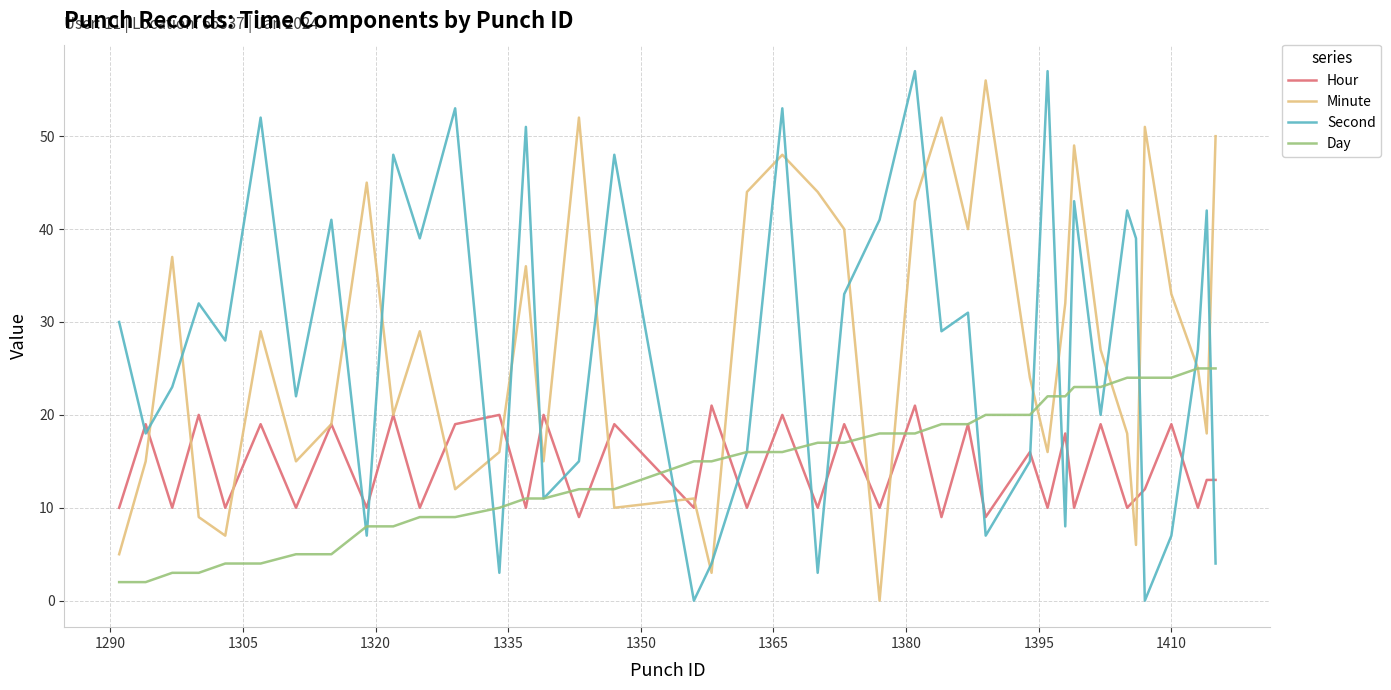

Which series ends up on top after the final intersection of Second and Minute?

Minute